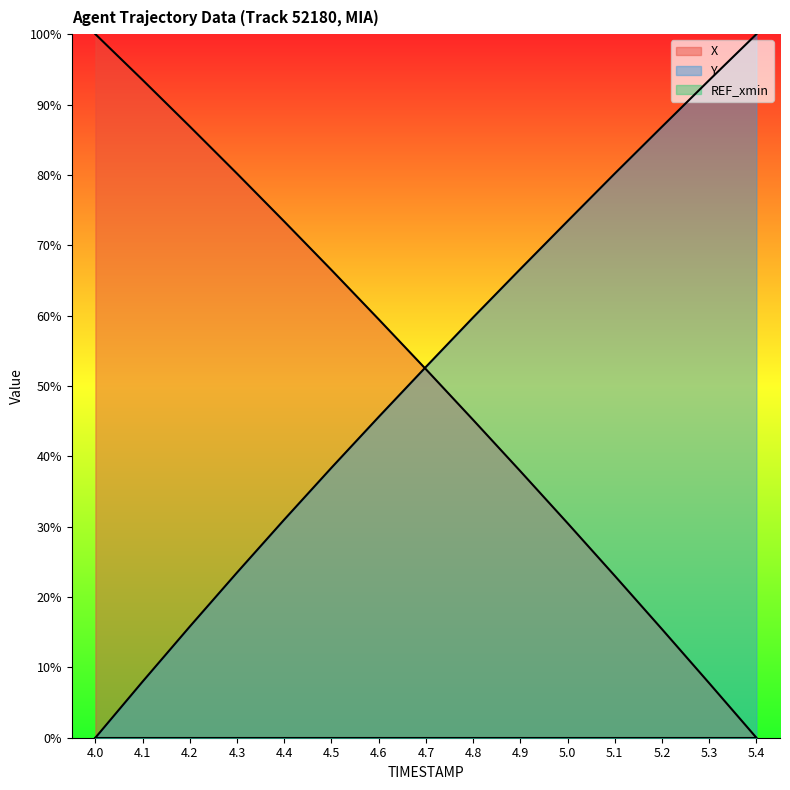

List the labels in order of Y value, smallest first.

4.0, 4.1, 4.2, 4.3, 4.4, 4.5, 4.6, 4.7, 4.8, 4.9, 5.0, 5.1, 5.2, 5.3, 5.4